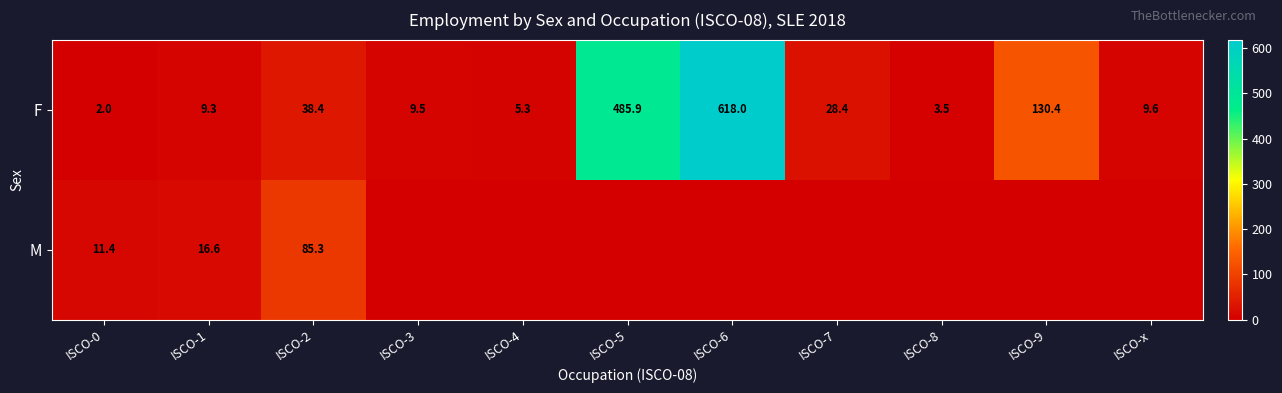

The value of F at ISCO-1 is 9.3. True or false?

True